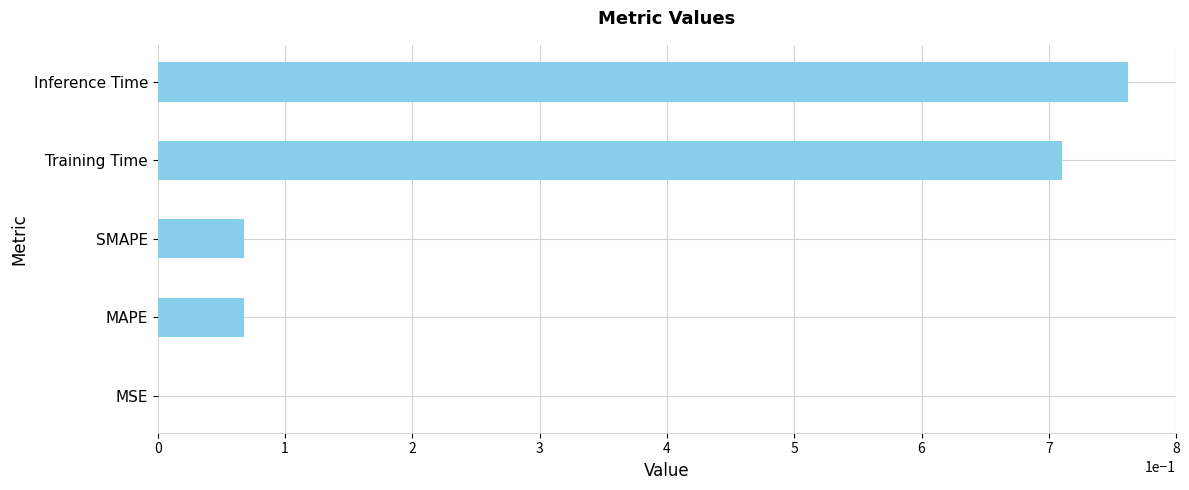

Which has a higher value, MSE or Training Time?

Training Time